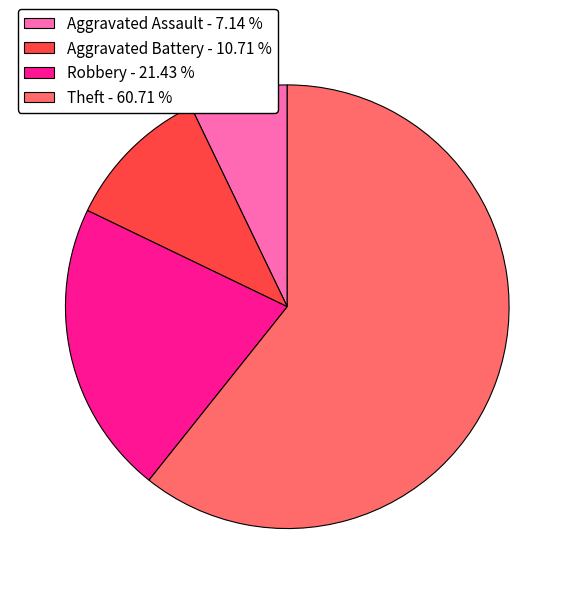

What is the ratio of the value at Theft - 60.71 % to the value at Robbery - 21.43 %?

2.8